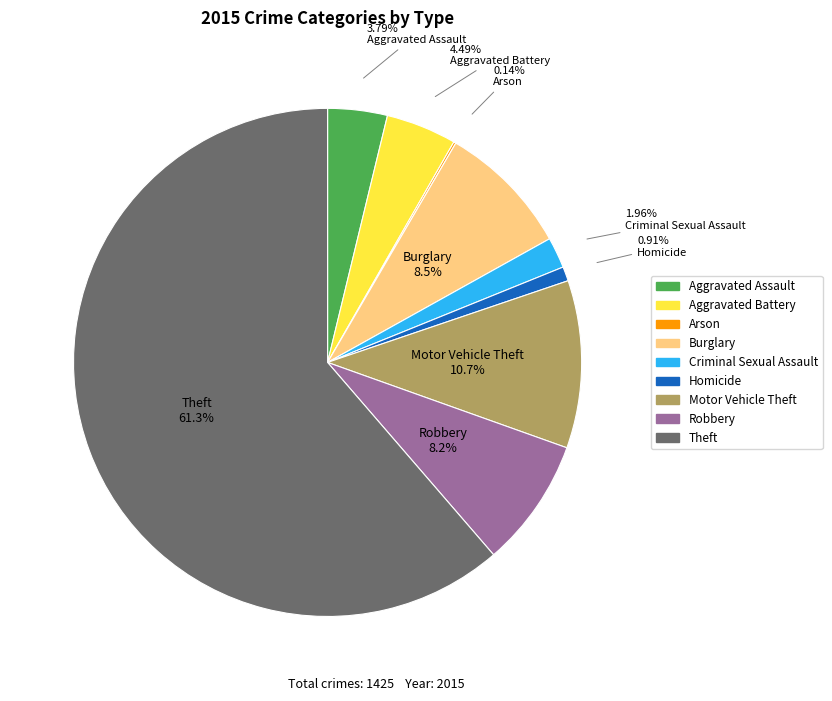

What is the ratio of the value at Motor Vehicle Theft to the value at Aggravated Assault?

2.8